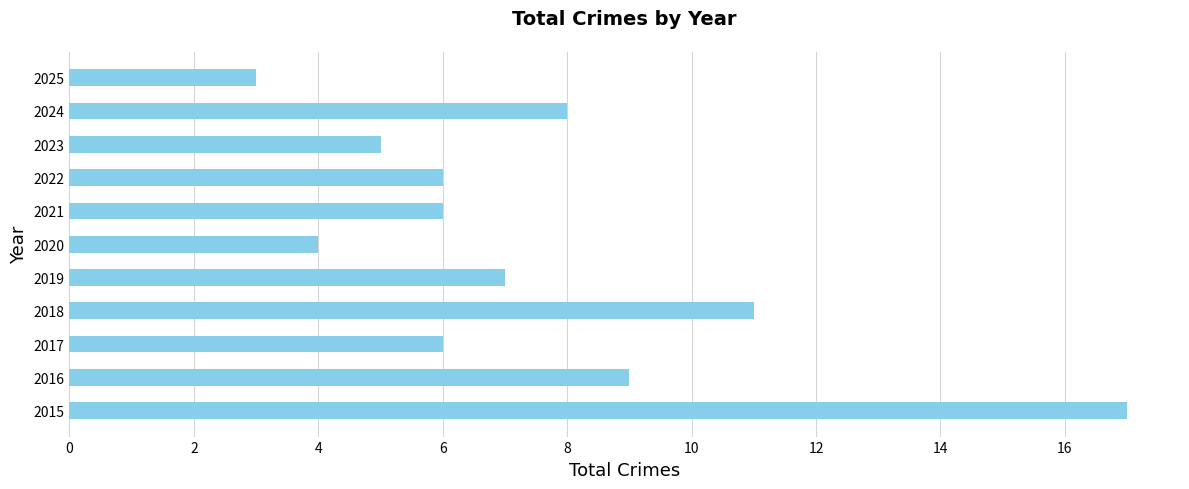

Reading bottom to top, what are all the values shown in this chart?

17	9	6	11	7	4	6	6	5	8	3